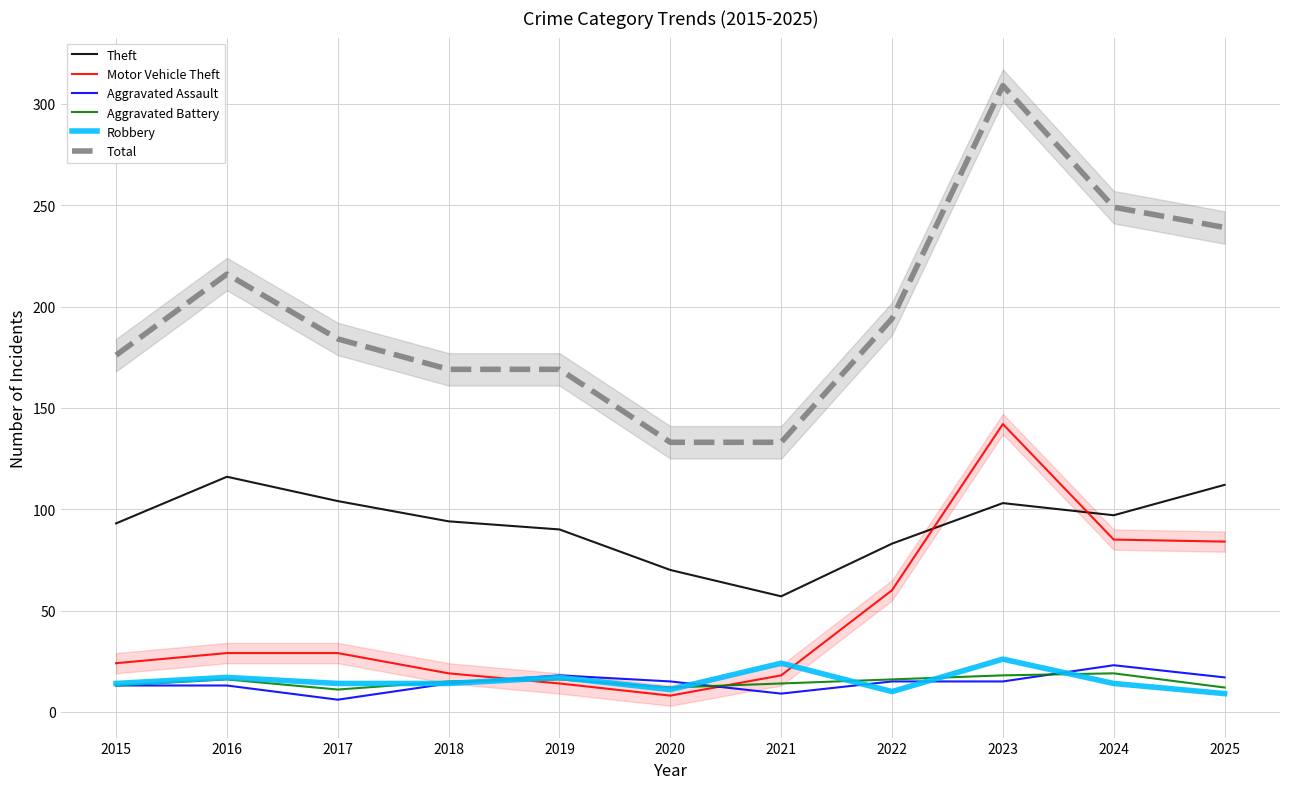

How many data points in Aggravated Assault are above 15?

3